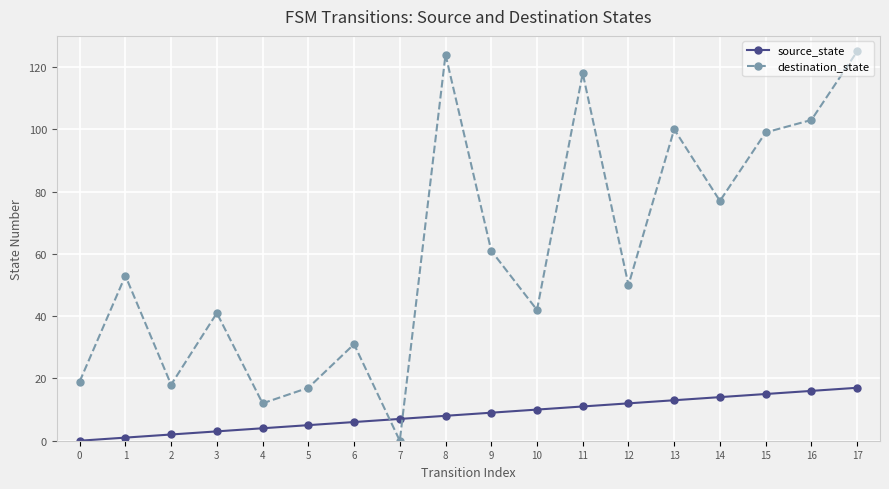

The value of source_state at 12 is 7. True or false?

False